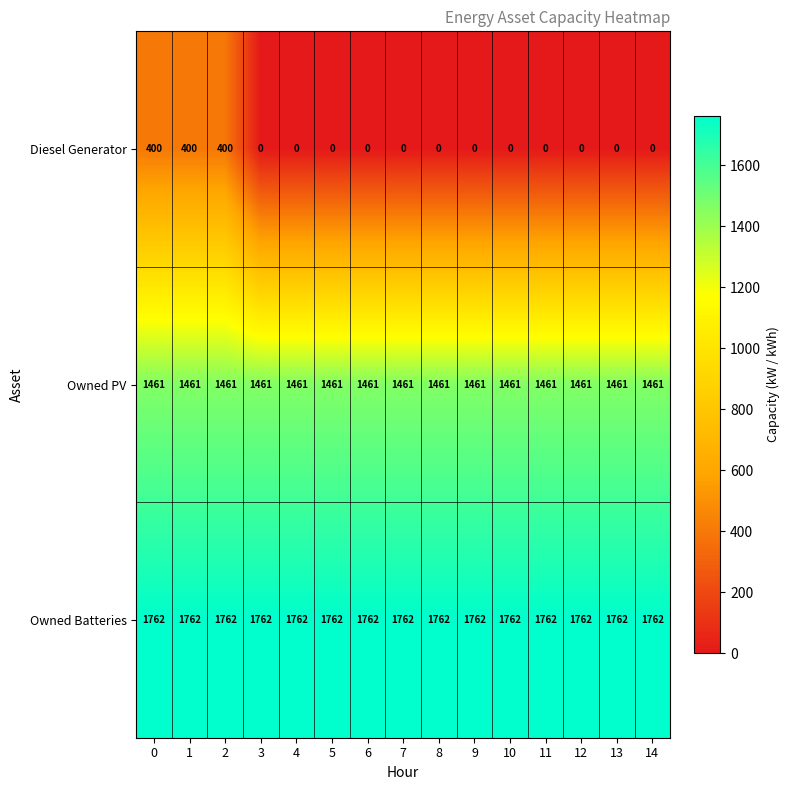

True or false: Owned Batteries has a value of 1762 at 9.

True